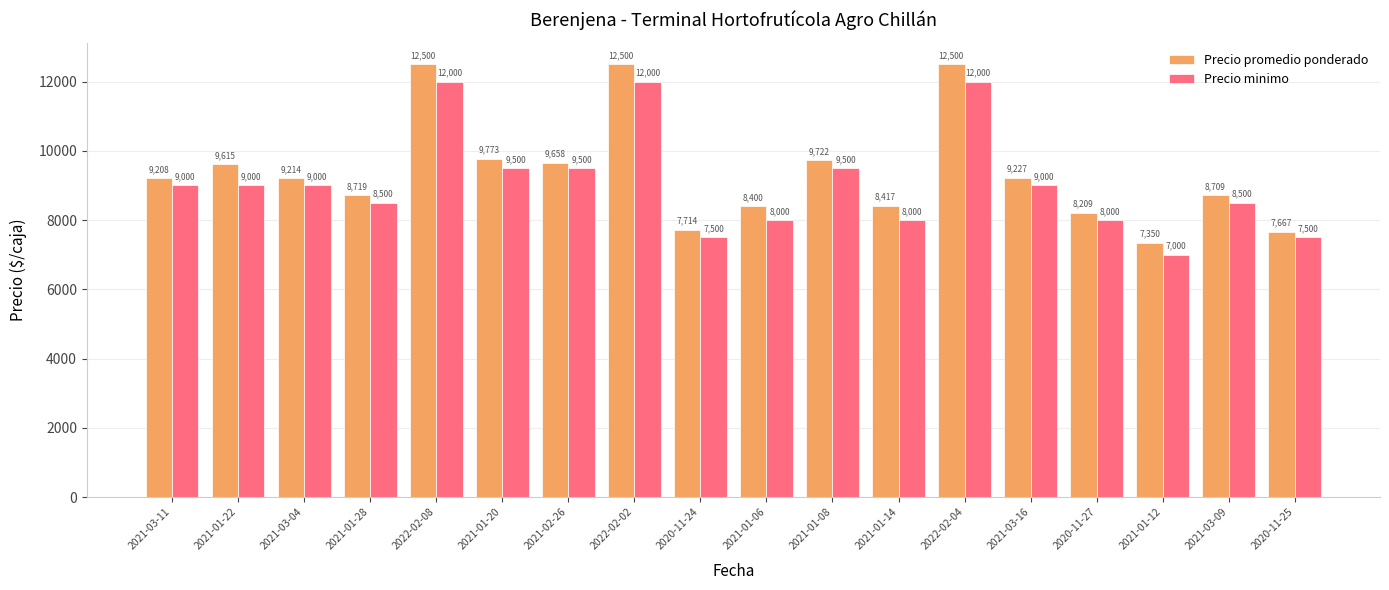

What is the total value across all series at 2021-01-22?

18615